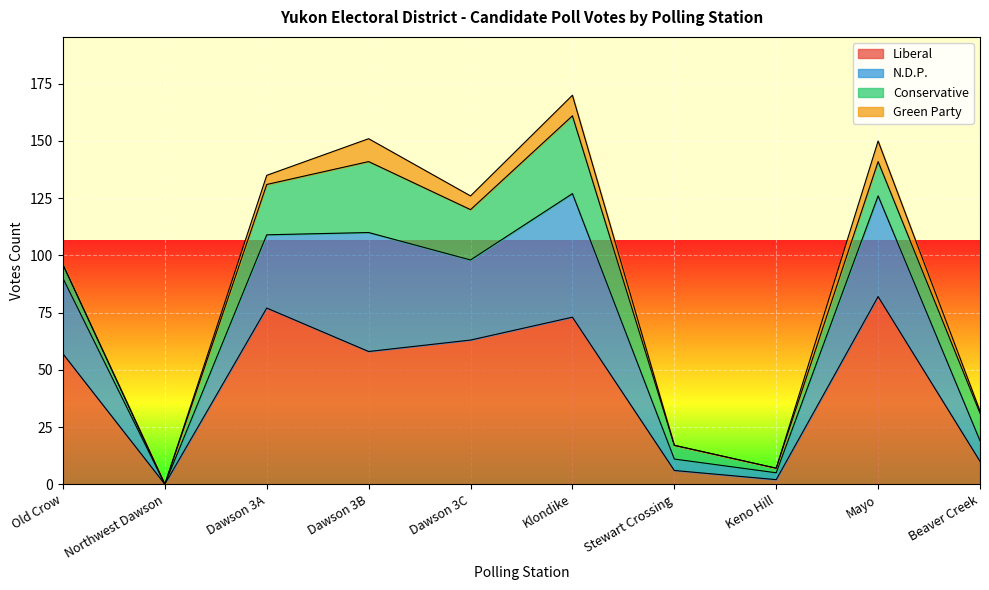

True or false: Liberal and N.D.P. intersect in this chart.

False